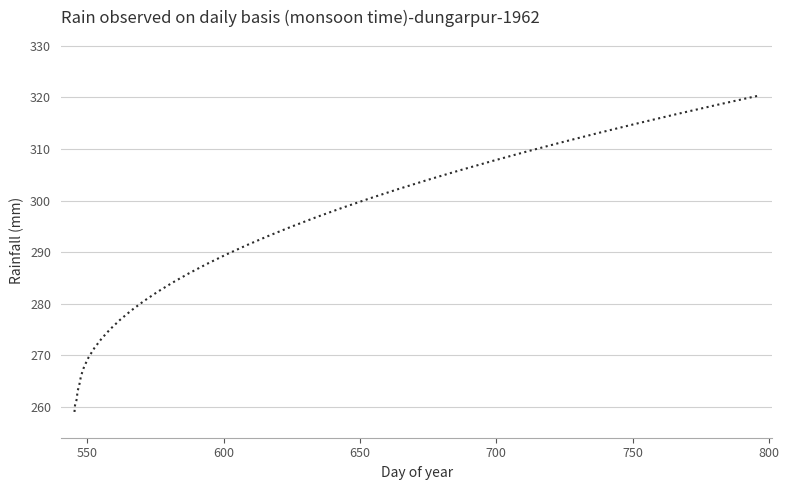

What is the minimum value shown in the chart?

259.0